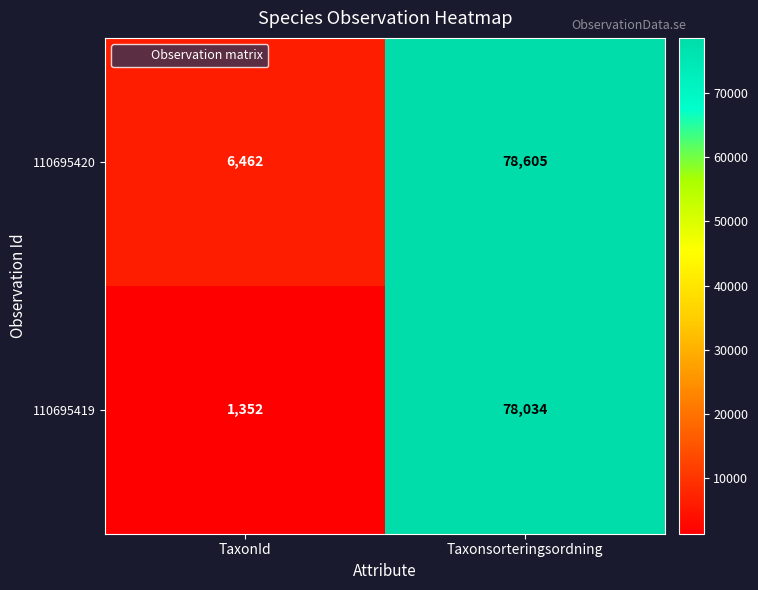

What is the sum of the 110695420 values at TaxonId and Taxonsorteringsordning?

85067